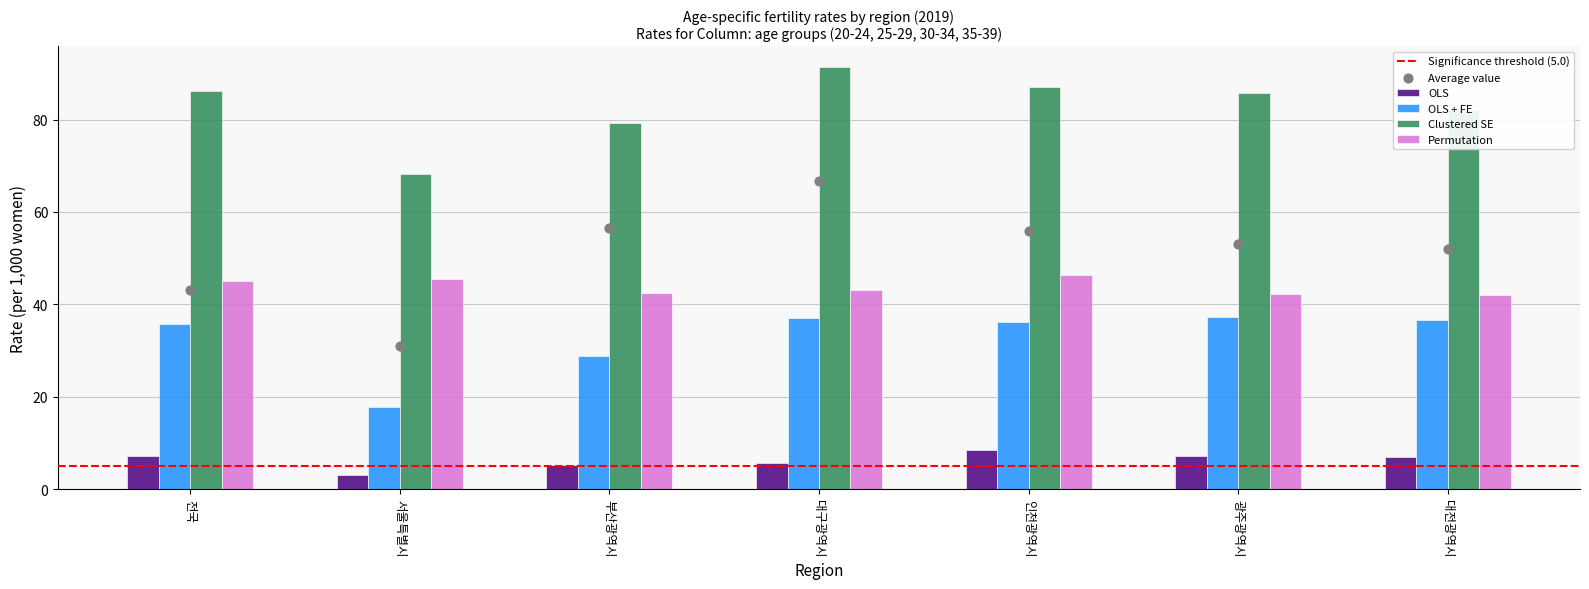

Which series has the widest spread of Y values?

Clustered SE